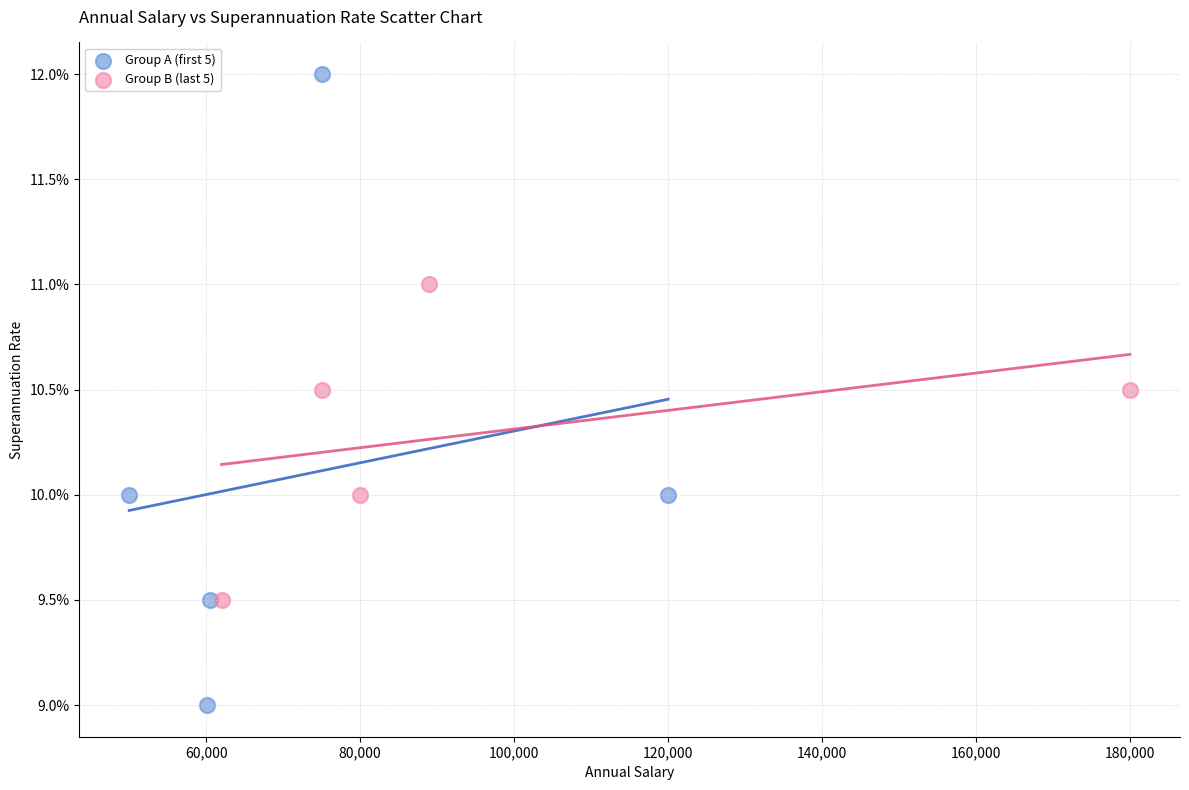

Which series reaches the minimum Y coordinate?

Group A (first 5)